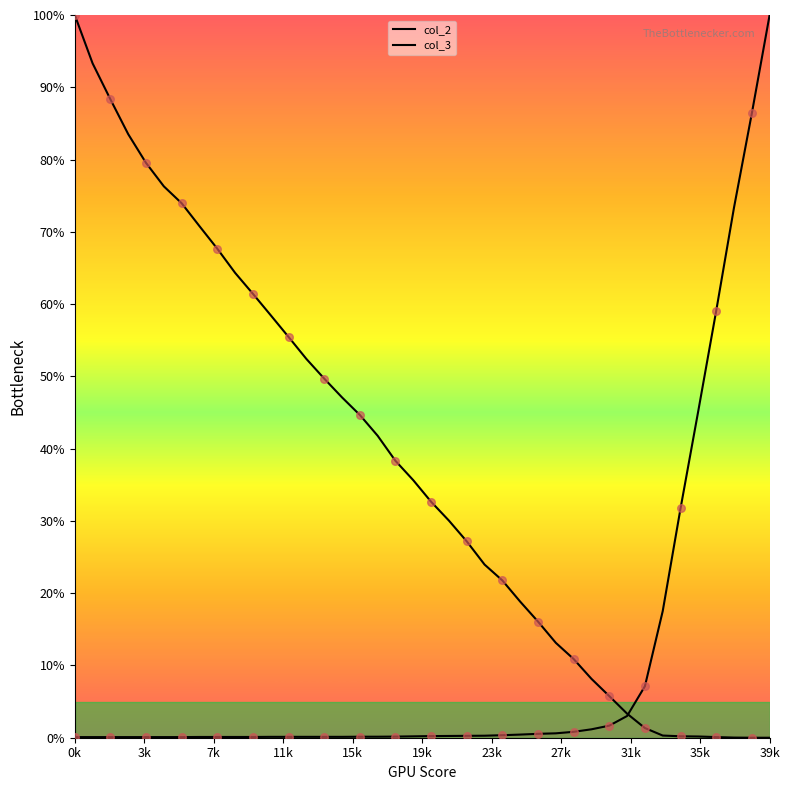

Which series has the largest total across all categories?

col_2